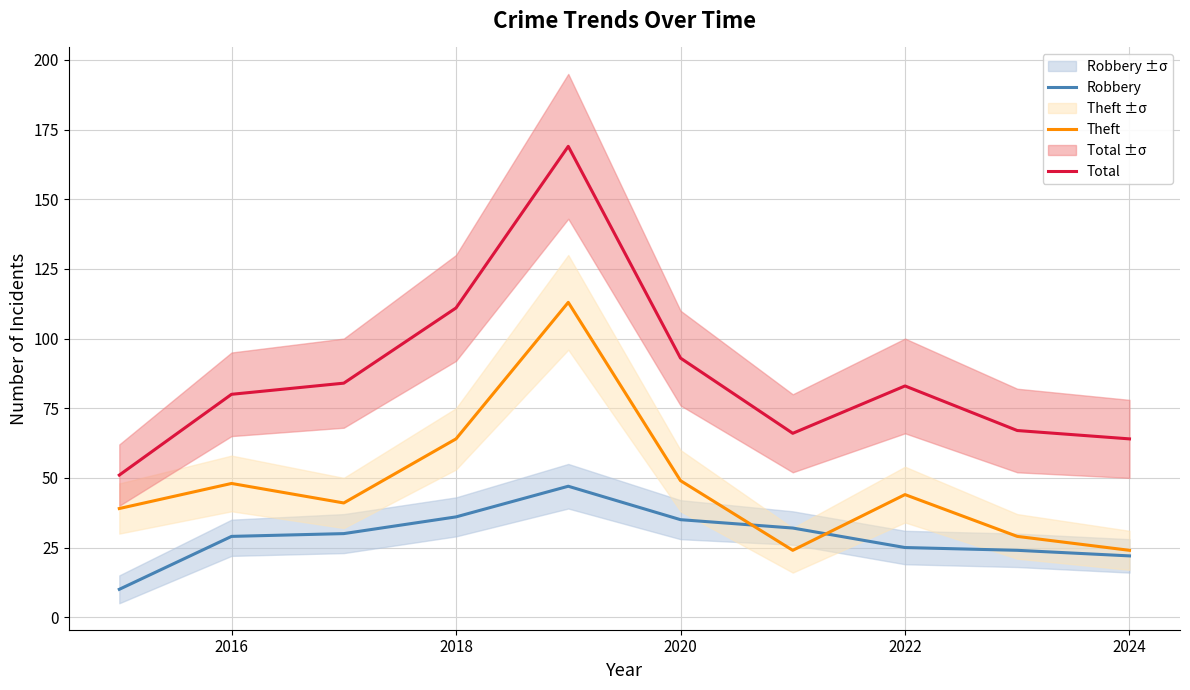

True or false: Total and Theft intersect in this chart.

False